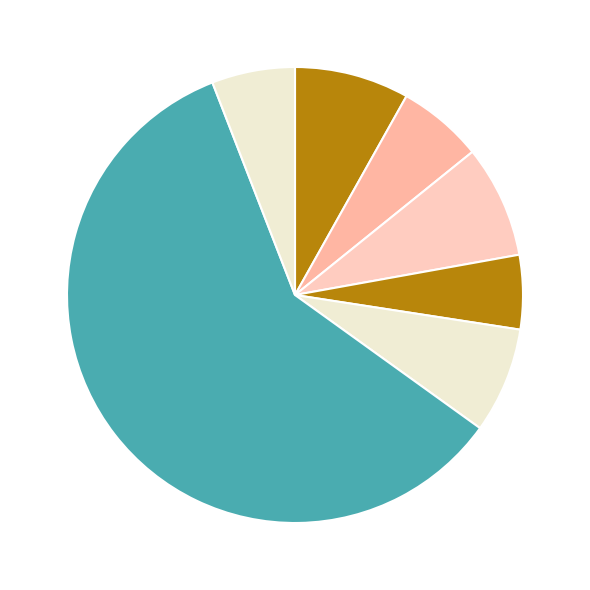

How many segments does this pie chart have?

7